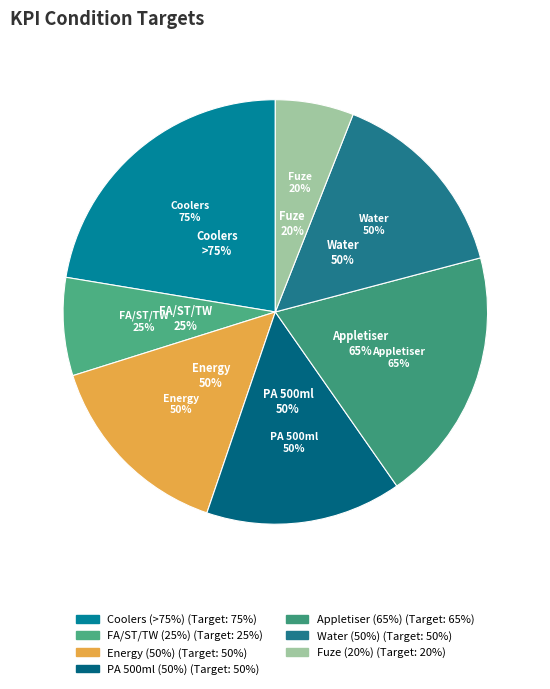

To the nearest percent, what percentage of the pie is Merchandising_PA_500ml?

15%